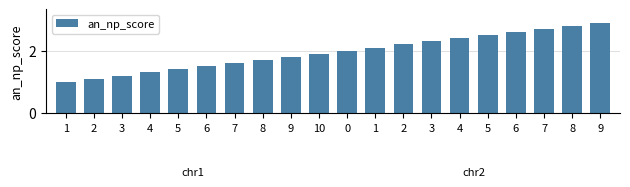

Are the bars grouped side by side (vs. stacked)?

No